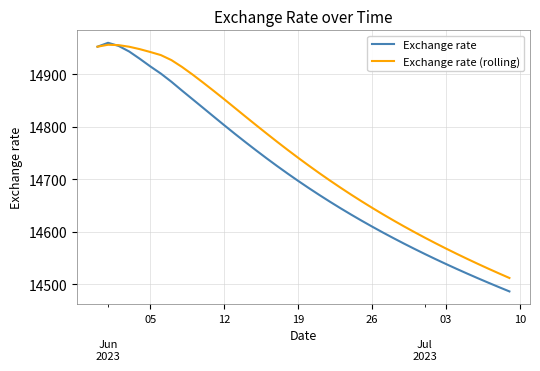

What is the maximum value shown in the chart?

14960.1